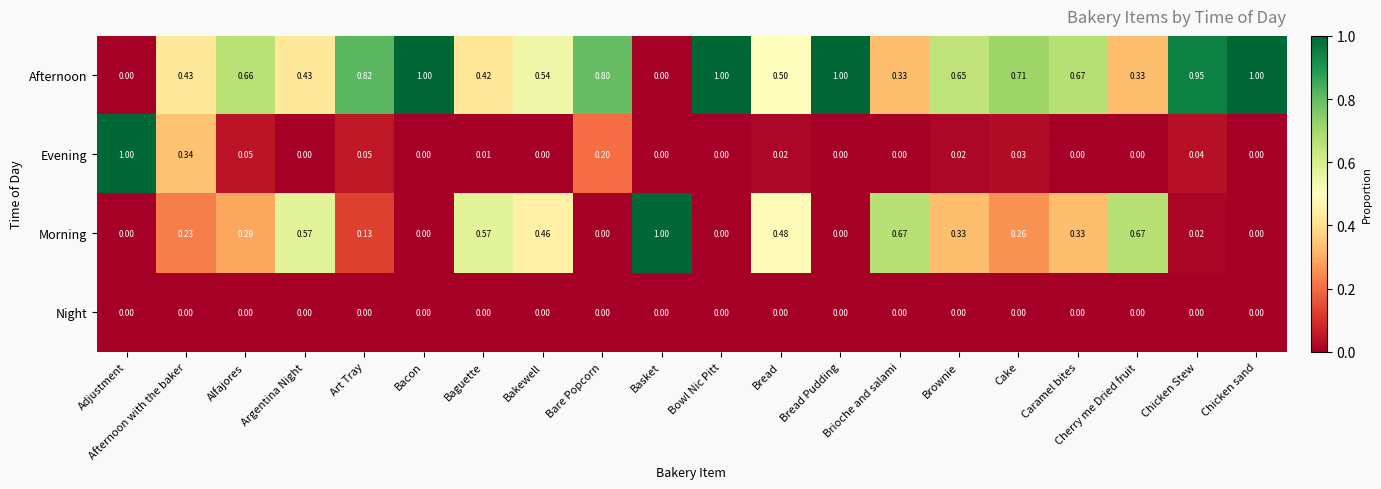

Is the value of Morning at Cake greater than the value of Evening at Art Tray?

Yes